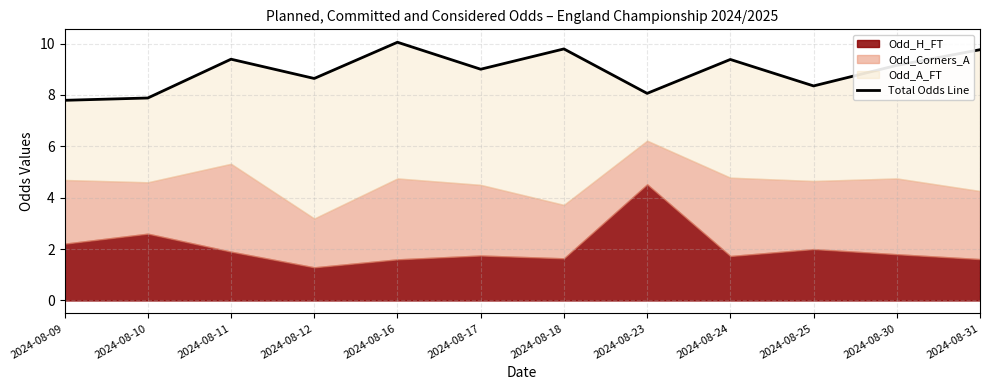

Reading left to right, what are all the values shown in this chart?

2024-08-09=7.8	2024-08-10=7.9	2024-08-11=9.4	2024-08-12=8.6	2024-08-16=10.1	2024-08-17=9.0	2024-08-18=9.8	2024-08-23=8.1	2024-08-24=9.4	2024-08-25=8.4	2024-08-30=9.2	2024-08-31=9.8